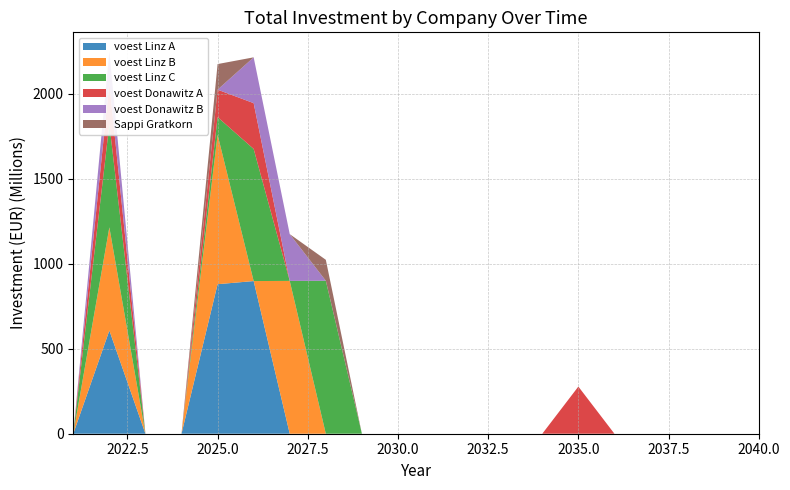

Reading left to right, list all the values displayed in this chart.

voest Linz A: 0.0	607530000.0	0.0	0.0	880178596.8	898679950.9	0.0	0.0	0.0	0.0	0.0	0.0	0.0	0.0	0.0	0.0	0.0	0.0	0.0	0.0
voest Linz B: 0.0	607530000.0	0.0	0.0	880178596.8	0.0	899578630.9	0.0	0.0	0.0	0.0	0.0	0.0	0.0	0.0	0.0	0.0	0.0	0.0	0.0
voest Linz C: 0.0	607530000.0	0.0	0.0	103349957.8	777605467.7	0.0	900478209.5	0.0	0.0	0.0	0.0	0.0	0.0	0.0	0.0	0.0	0.0	0.0	0.0
voest Donawitz A: 0.0	241741500.0	0.0	0.0	161644966.6	269677686.0	0.0	0.0	0.0	0.0	0.0	0.0	0.0	0.0	277556806.6	0.0	0.0	0.0	0.0	0.0
voest Donawitz B: 0.0	185955000.0	0.0	0.0	0.0	269677686.0	275346311.0	0.0	0.0	0.0	0.0	0.0	0.0	0.0	0.0	0.0	0.0	0.0	0.0	0.0
Sappi Gratkorn: 0.0	0.0	0.0	0.0	150600900.6	0.0	0.0	123308698.2	0.0	0.0	0.0	0.0	0.0	0.0	0.0	0.0	0.0	0.0	0.0	0.0